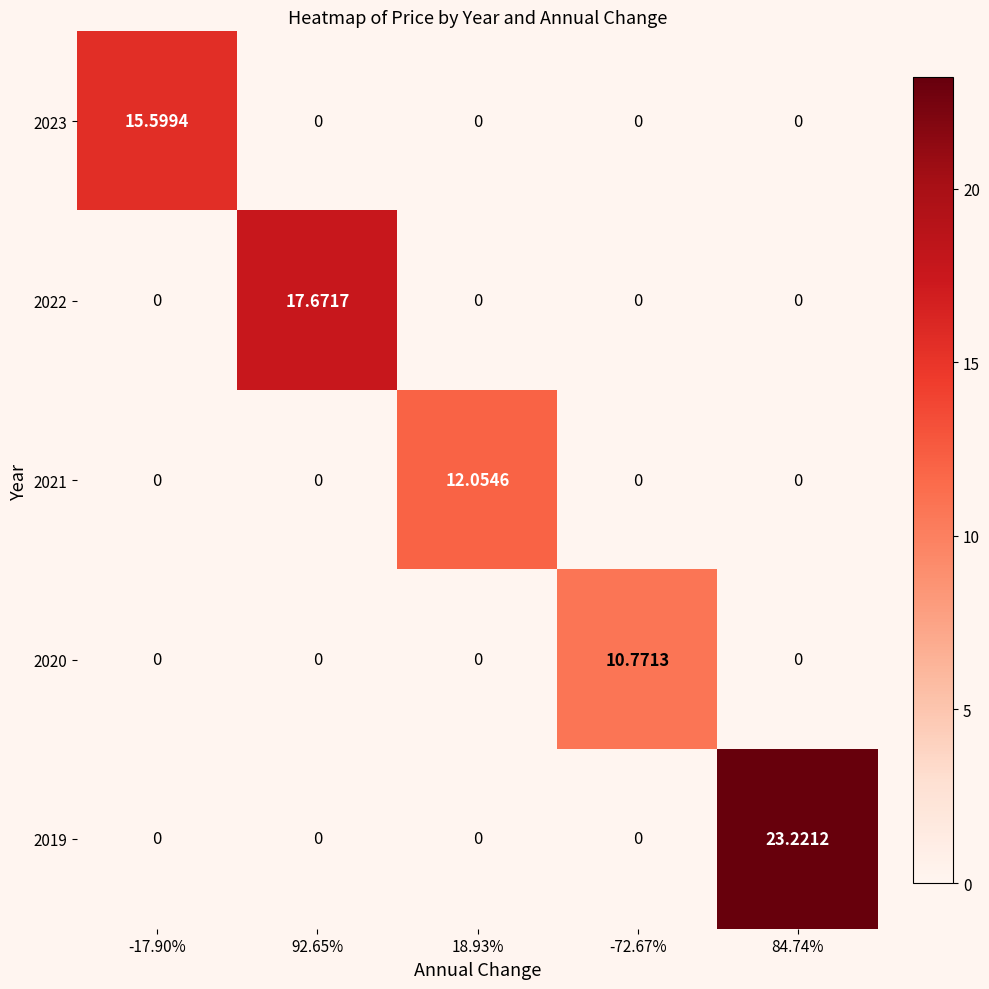

At how many categories does at least one series exceed 15?

3